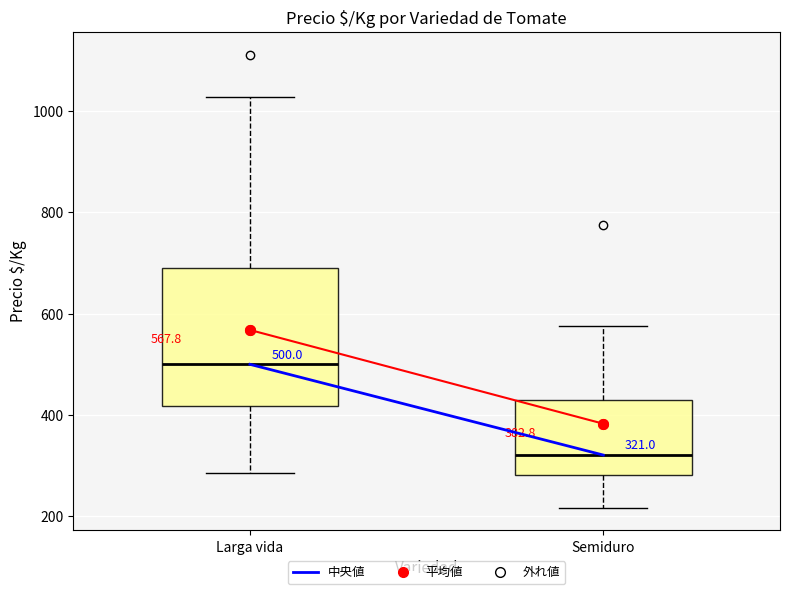

Comparing the boxes themselves (not the whiskers), which one is the tallest?

Larga vida